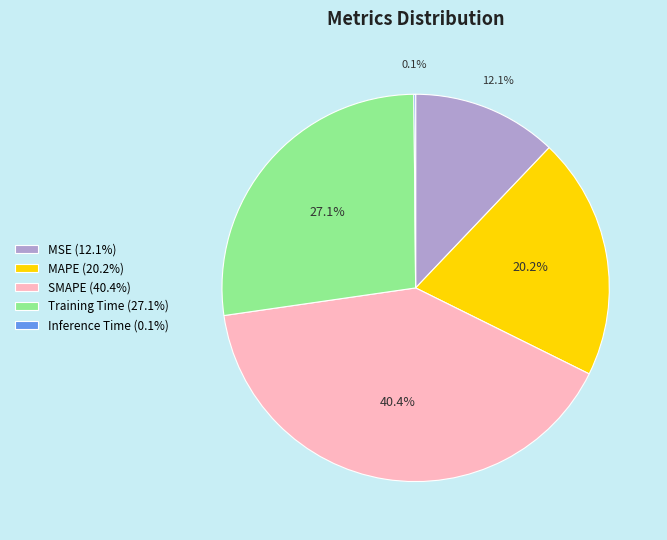

Do MAPE (20.2%) and MSE (12.1%) together represent more than half of the pie?

No